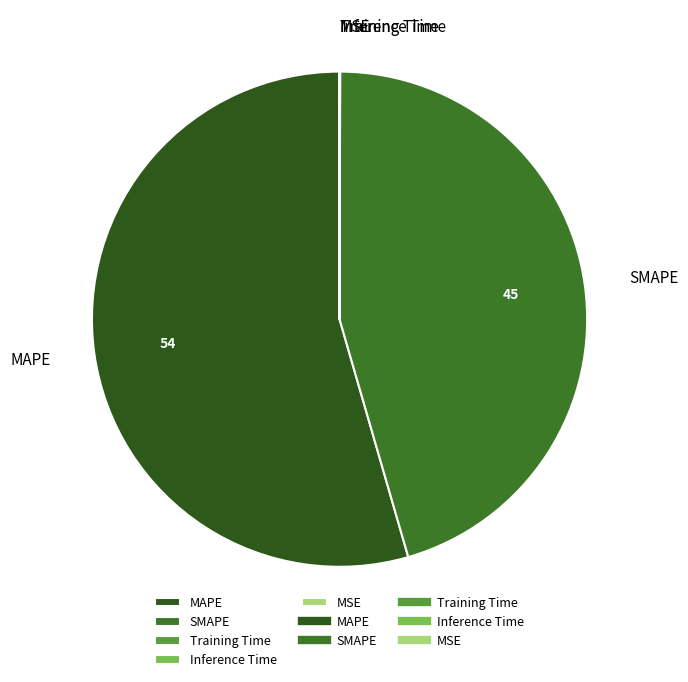

The SMAPE slice represents 45% of the pie. True or false?

True